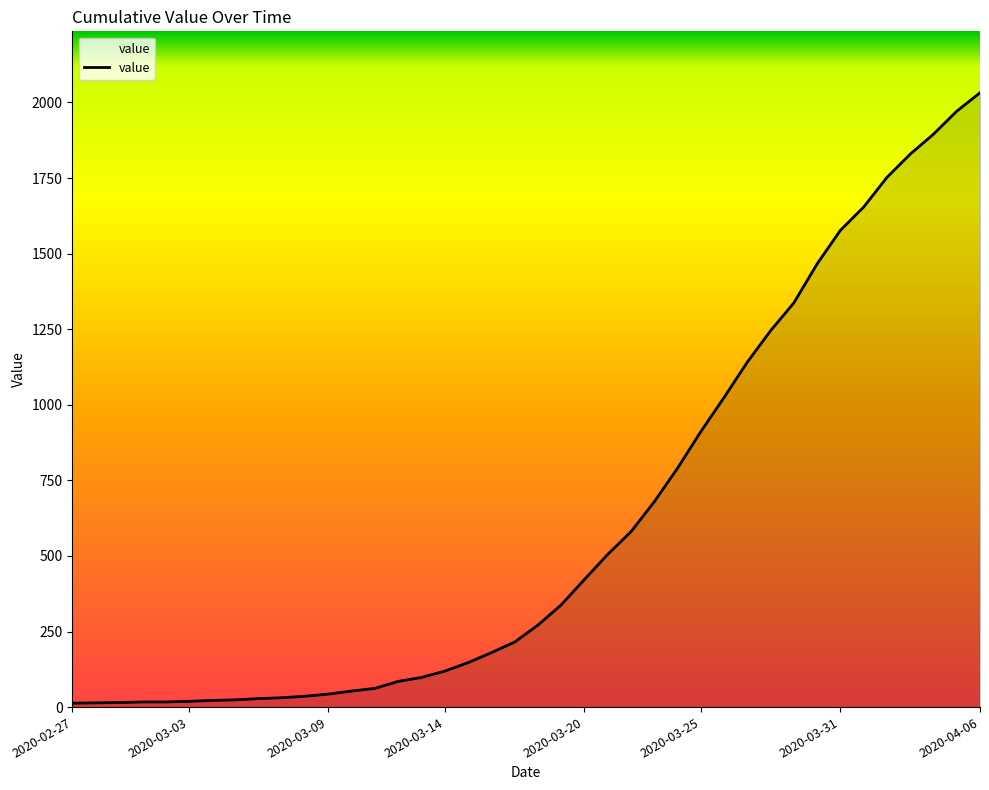

How many distinct data groups are displayed?

1